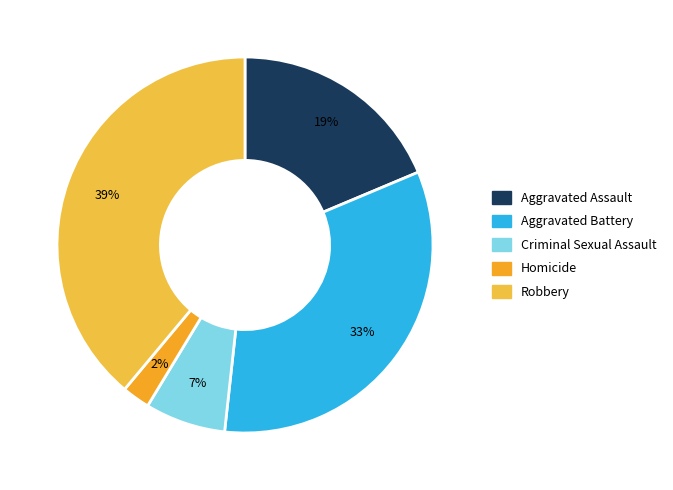

Rank the categories by value from highest to lowest.

Robbery, Aggravated Battery, Aggravated Assault, Criminal Sexual Assault, Homicide